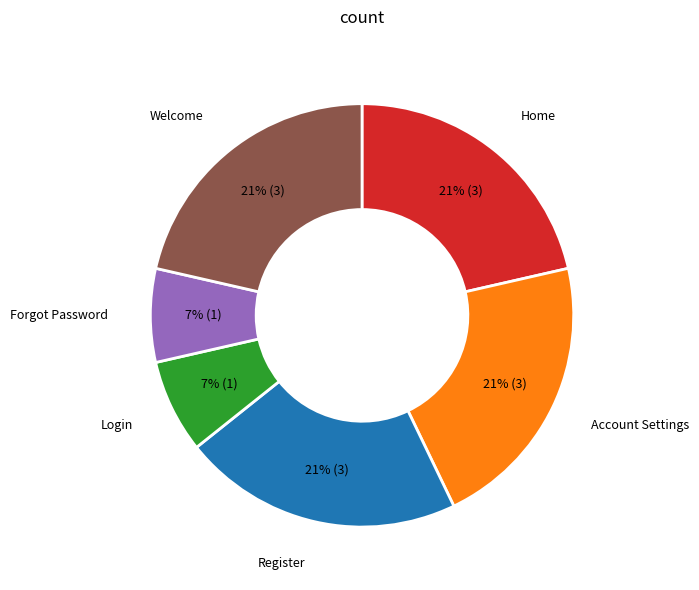

To the nearest percent, what is the average slice percentage?

17%